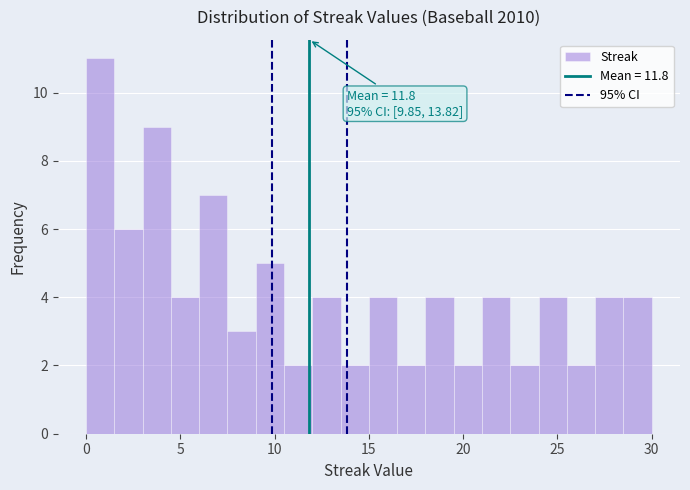

Around what value on the x-axis is the tallest bar? Give the approximate position of its centre, as read against the axis.

1.0